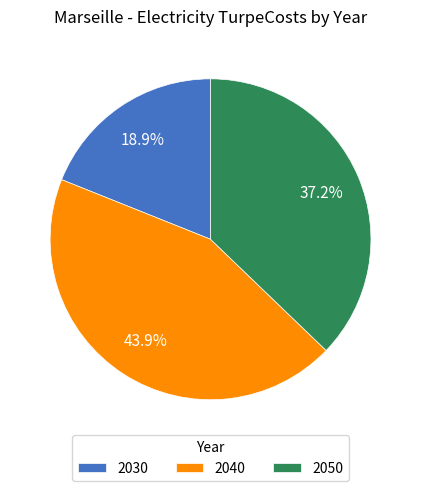

What is the smallest slice in the pie chart?

2030